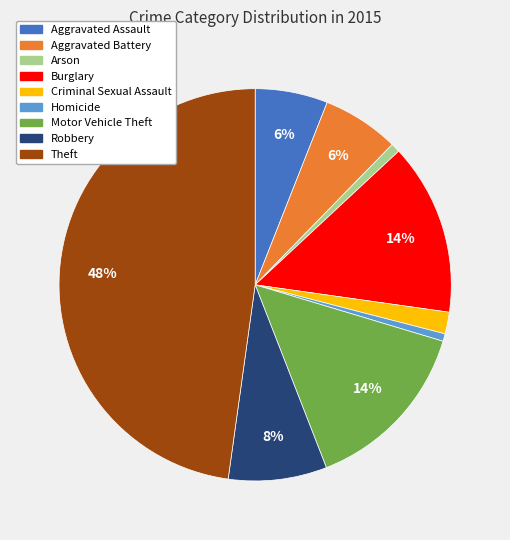

Does Burglary account for over 50% of the chart?

No